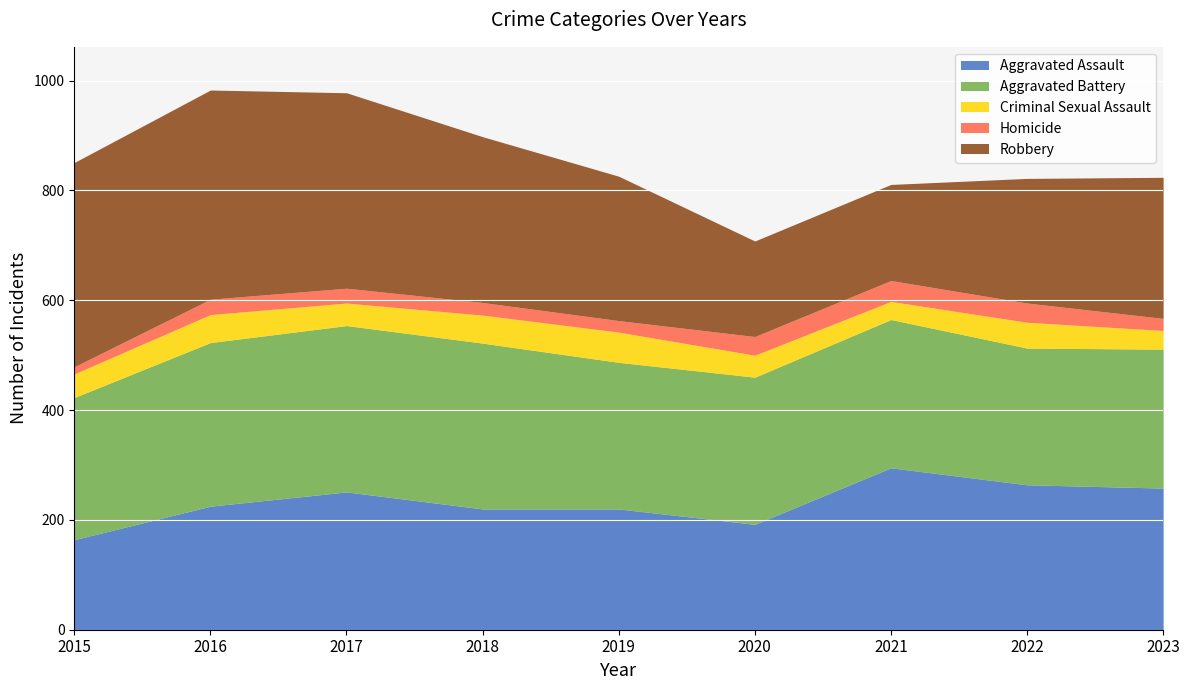

What is the sum of all Aggravated Assault values?

2089